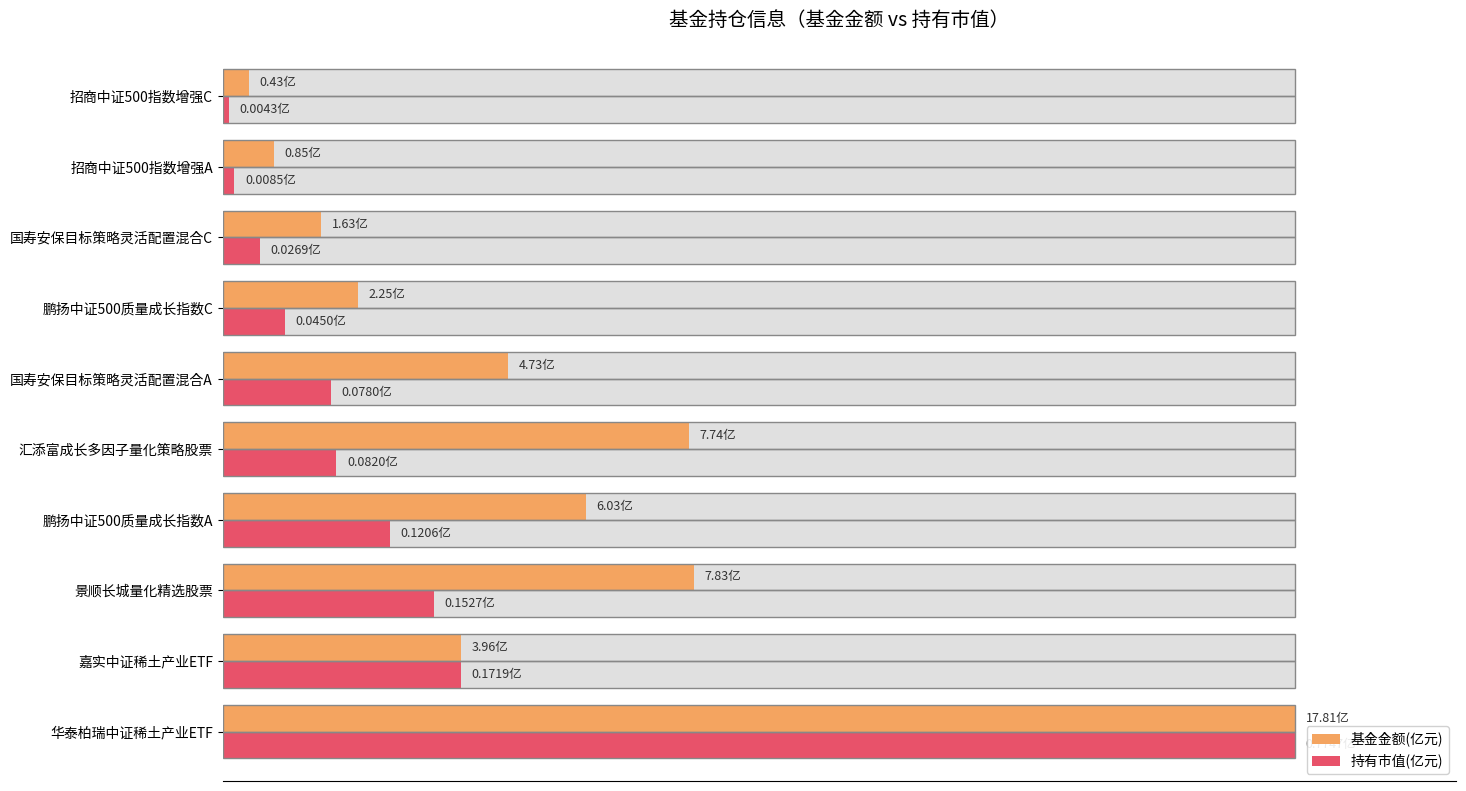

Which series has the largest range (max minus min)?

持有市值(亿元)